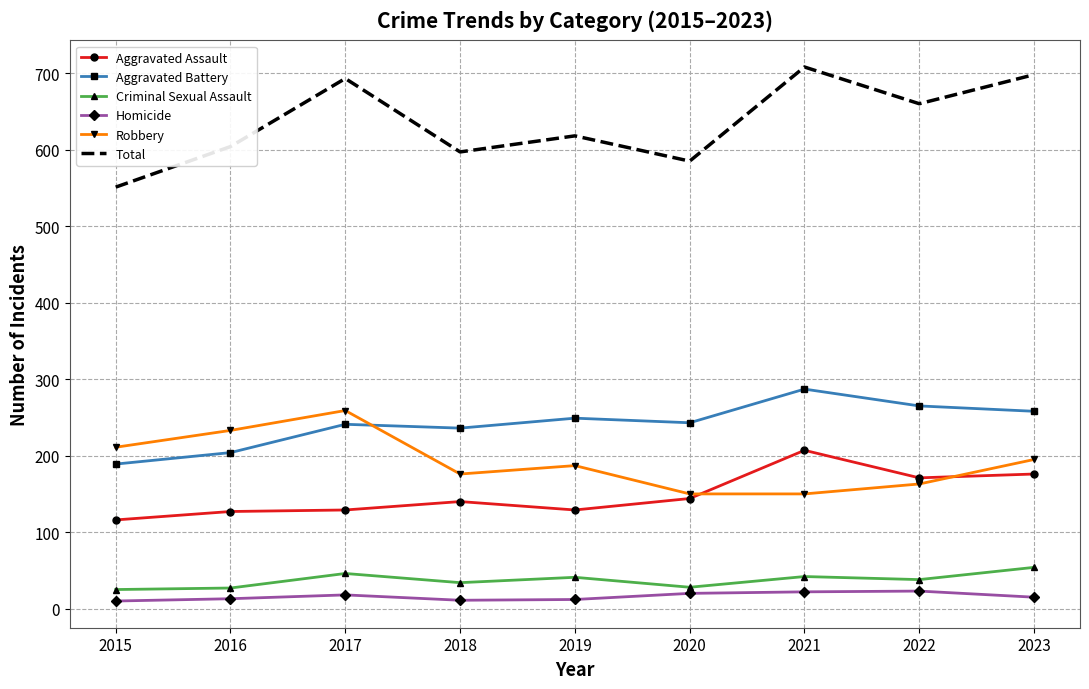

Is the value of Aggravated Battery at 2020 greater than the value of Total at 2016?

No